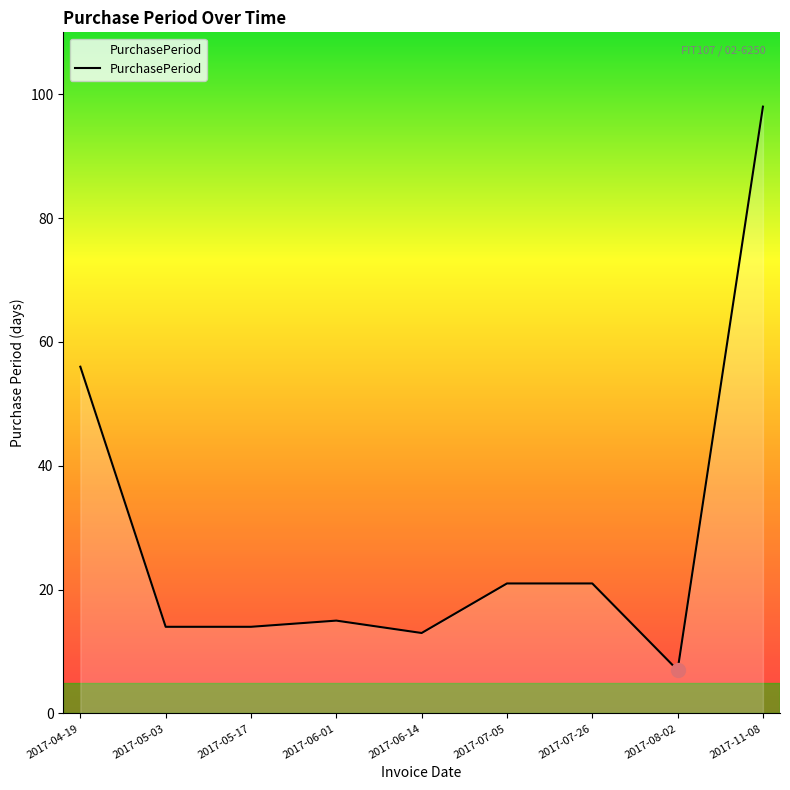

Reading left to right, transcribe all the data shown in this chart.

56	14	14	15	13	21	21	7	98